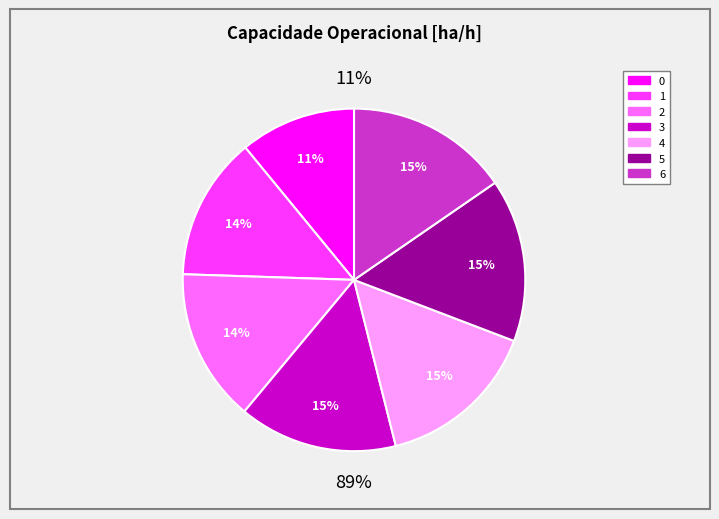

Which slice is the largest?

5